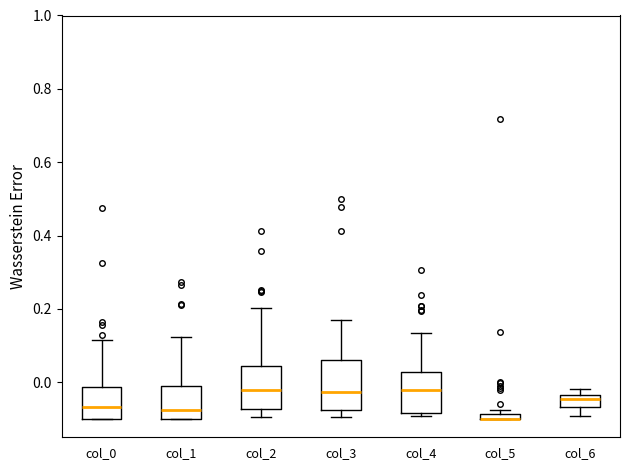

Where is the upper edge of the box for col_0 on the y-axis? The values are not printed on the chart, so give them approximately, as read against the axis.

-0.02